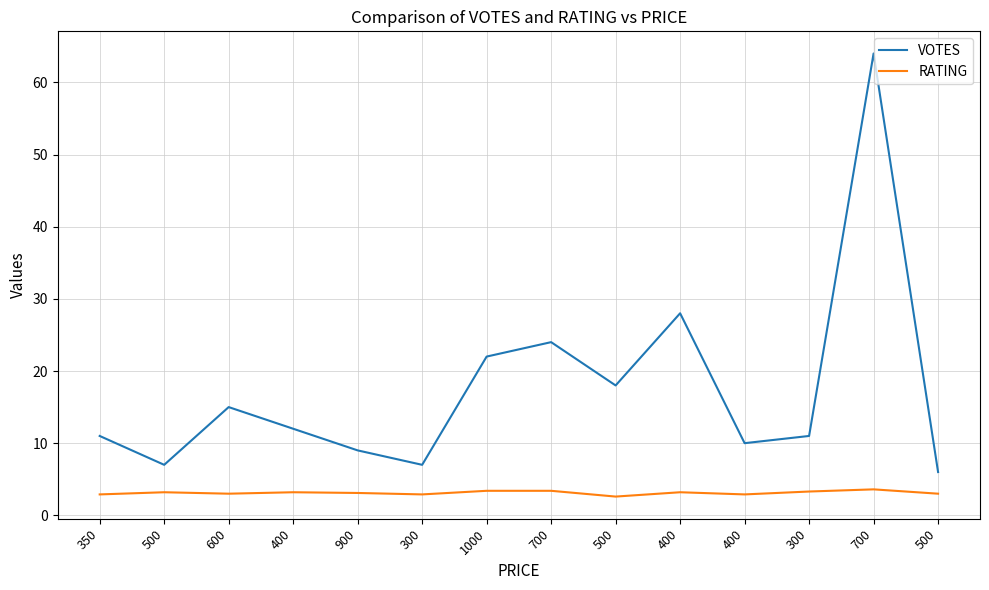

True or false: RATING and VOTES intersect in this chart.

False